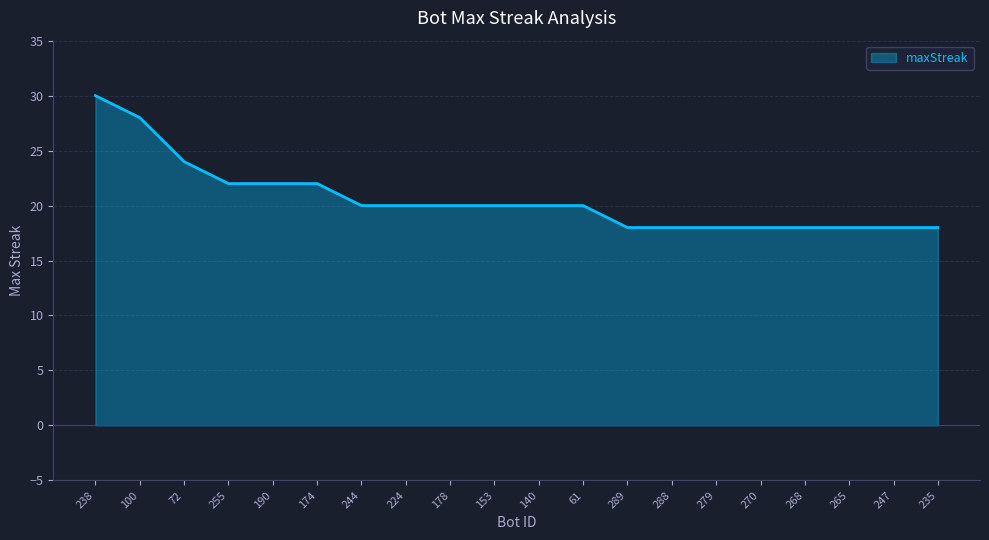

What position from the left is 190?

5